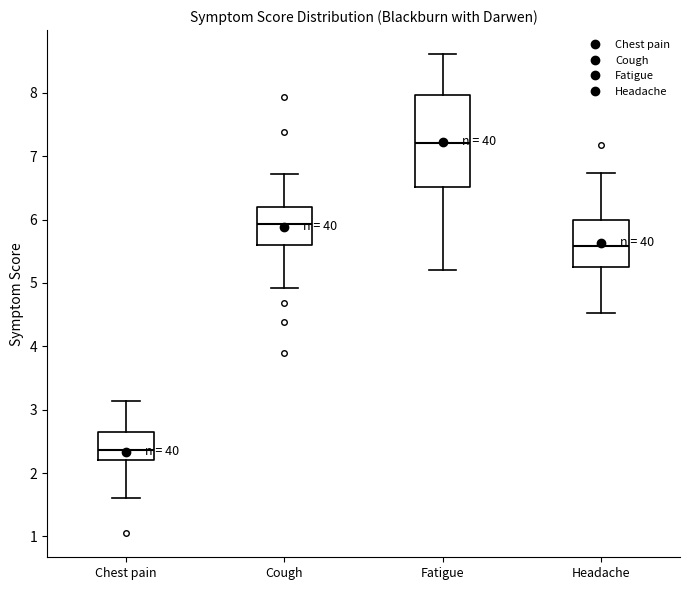

Where does the lower whisker of the box for Chest pain end on the y-axis? The values are not printed on the chart, so give them approximately, as read against the axis.

1.6